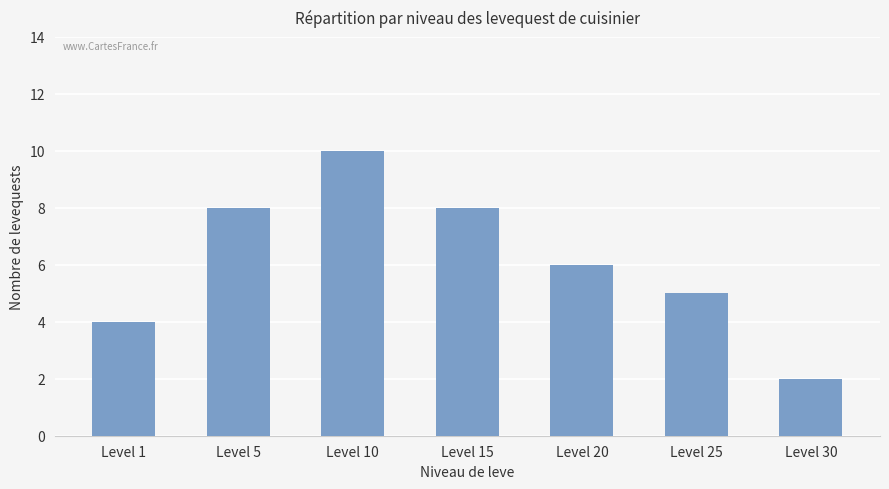

Count the number of categories in the chart.

7